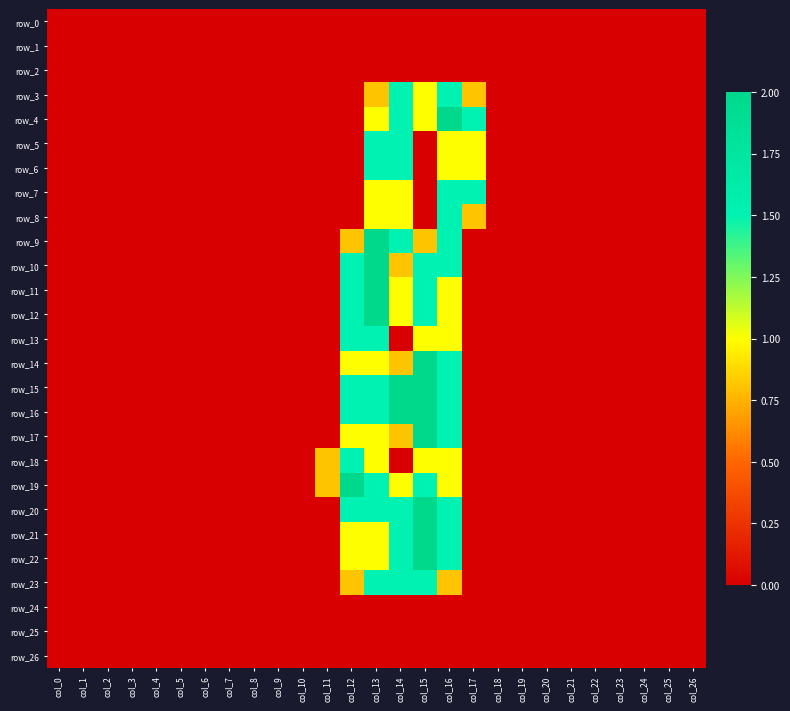

List the series in order of their peak value, highest first.

row_4, row_9, row_10, row_11, row_12, row_14, row_15, row_16, row_17, row_19, row_20, row_21, row_22, row_3, row_5, row_6, row_7, row_8, row_13, row_18, row_23, row_0, row_1, row_2, row_24, row_25, row_26